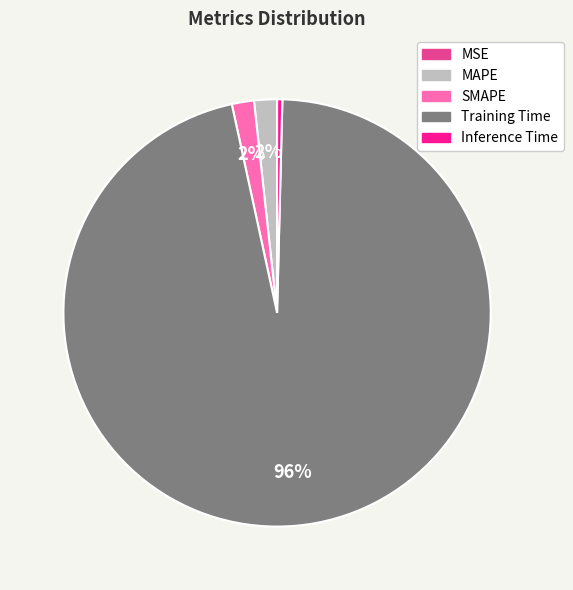

Is the sum of MAPE and SMAPE greater than half?

No